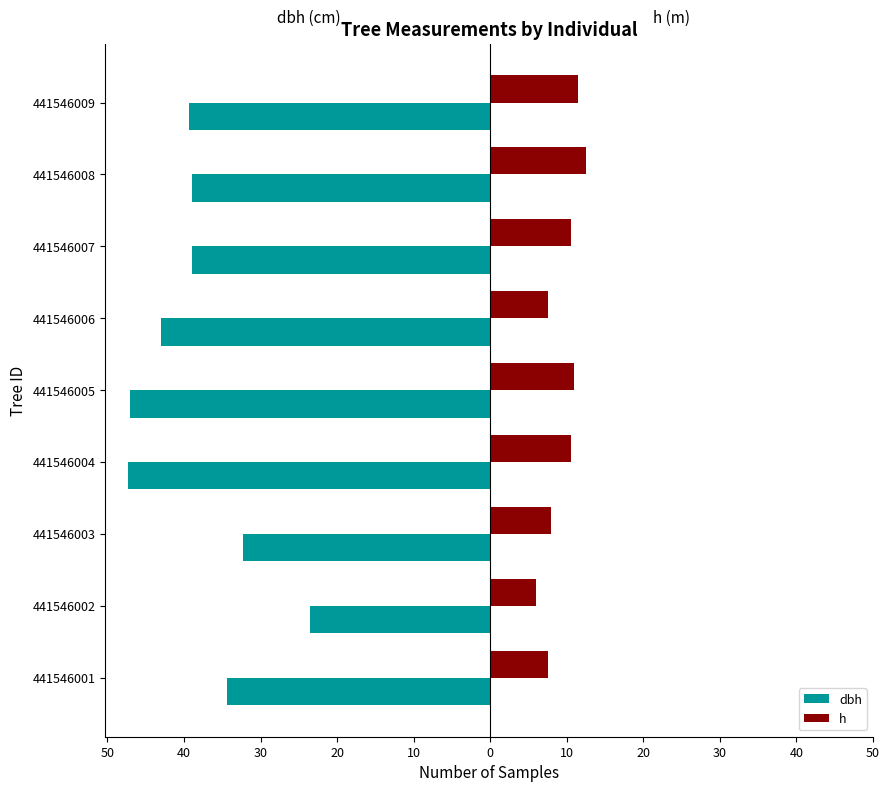

What are all the series names shown in the legend?

dbh, h